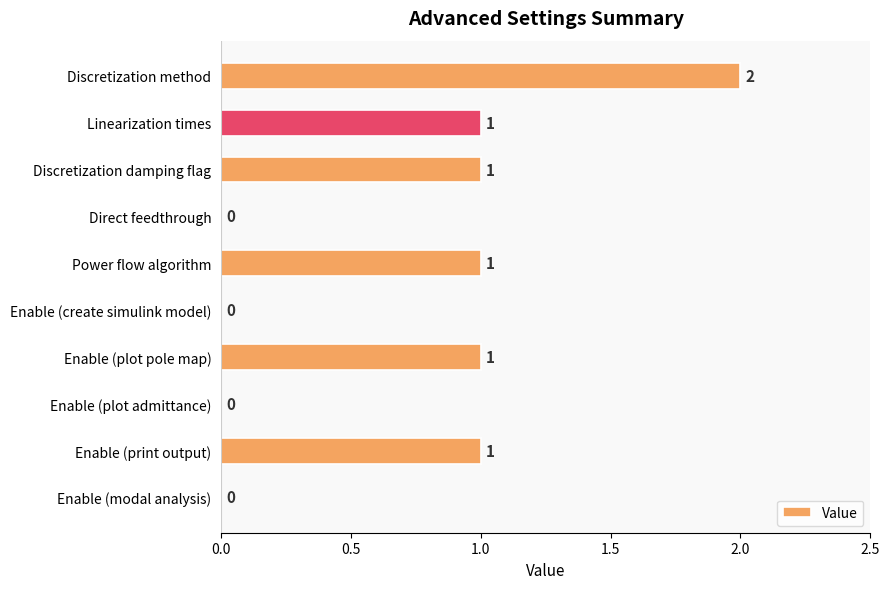

Reading top to bottom, transcribe all the data shown in this chart.

Discretization method=2	Linearization times=1	Discretization damping flag=1	Direct feedthrough=0	Power flow algorithm=1	Enable (create simulink model)=0	Enable (plot pole map)=1	Enable (plot admittance)=0	Enable (print output)=1	Enable (modal analysis)=0